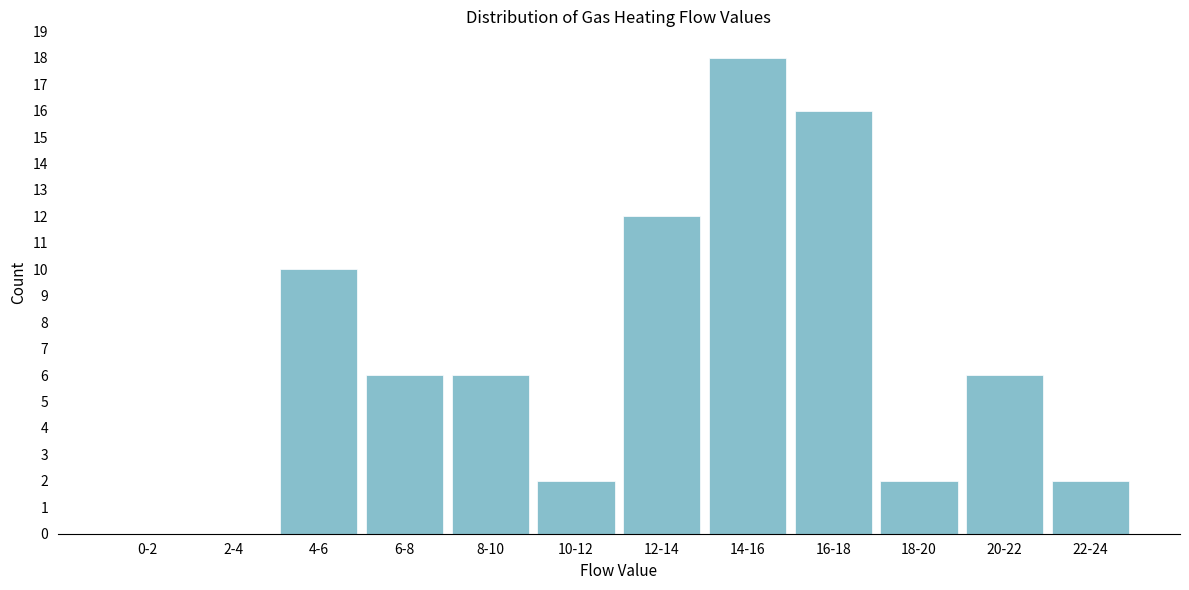

Reading right to left, extract all data points from this chart.

22-24=2	20-22=6	18-20=2	16-18=16	14-16=18	12-14=12	10-12=2	8-10=6	6-8=6	4-6=10	2-4=0	0-2=0